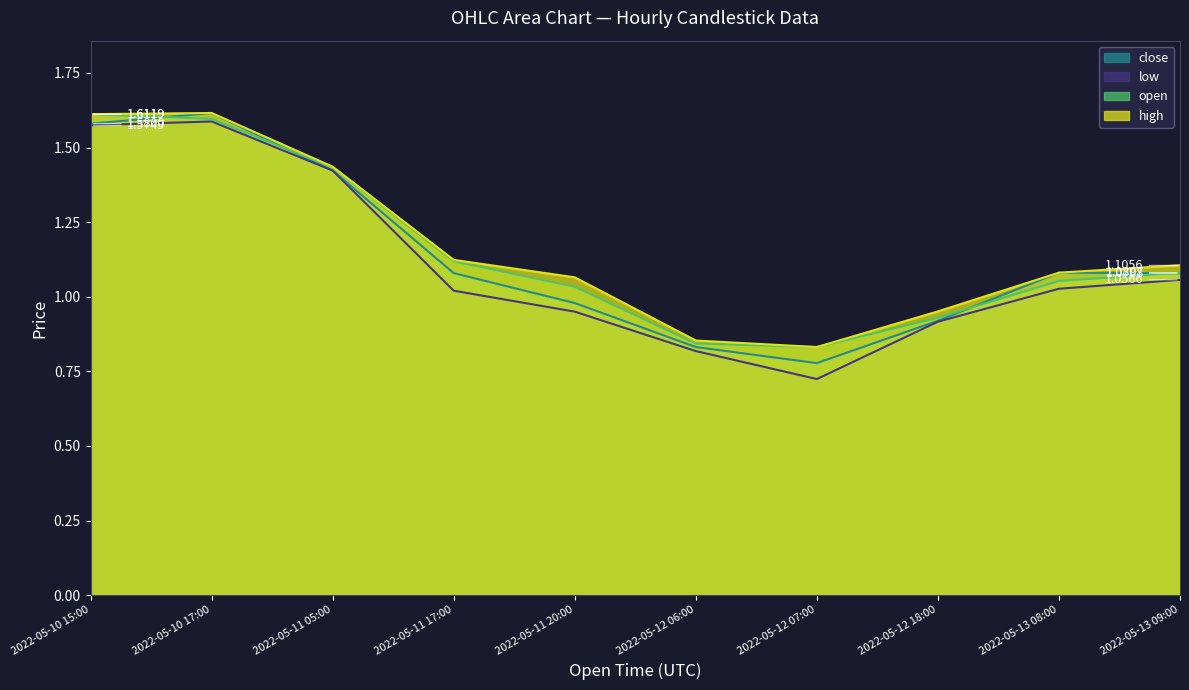

At 2022-05-12 07:00, list the series in order from smallest to largest.

low, close, open, high